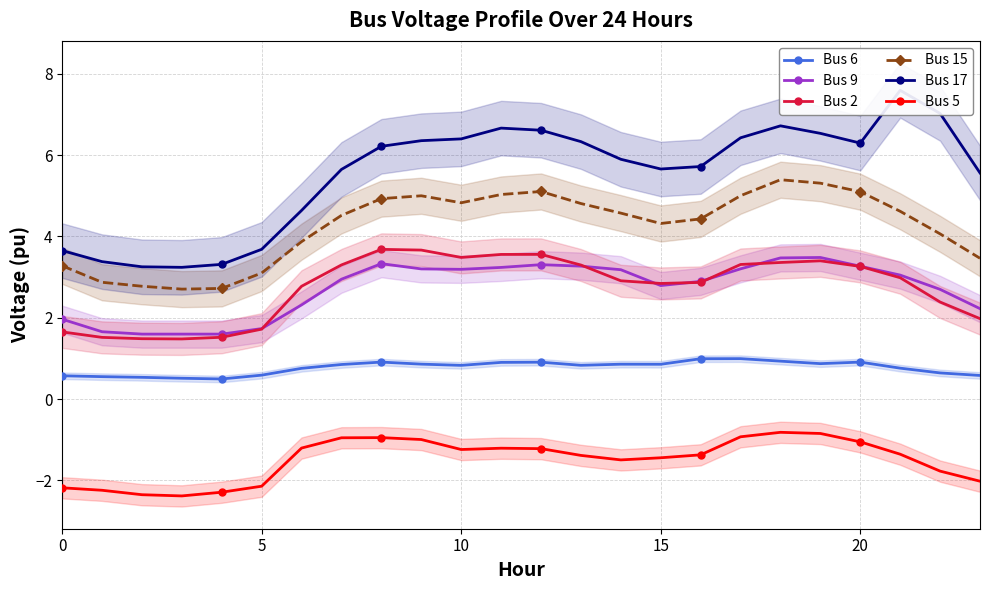

Rank the series at 9 from highest to lowest value.

Bus 17, Bus 15, Bus 2, Bus 9, Bus 6, Bus 5